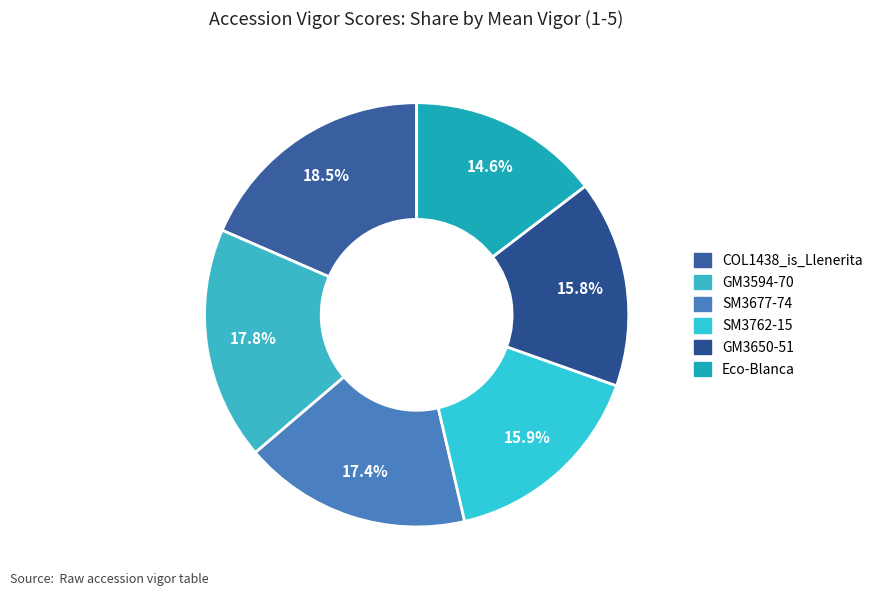

True or false: Eco-Blanca accounts for 15% of the total.

True